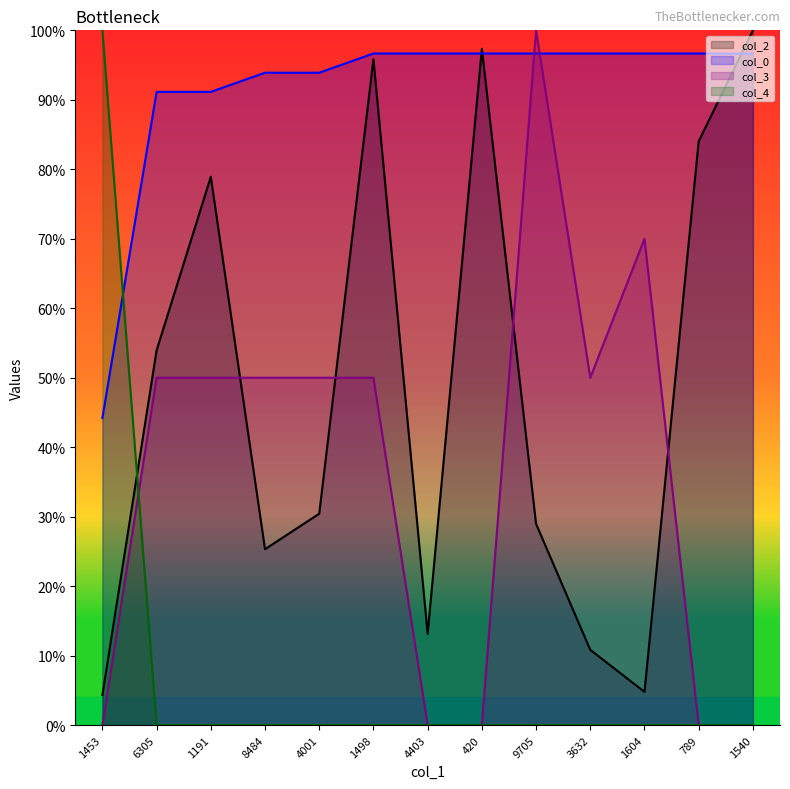

At which category does col_3 reach its first local valley?

3632